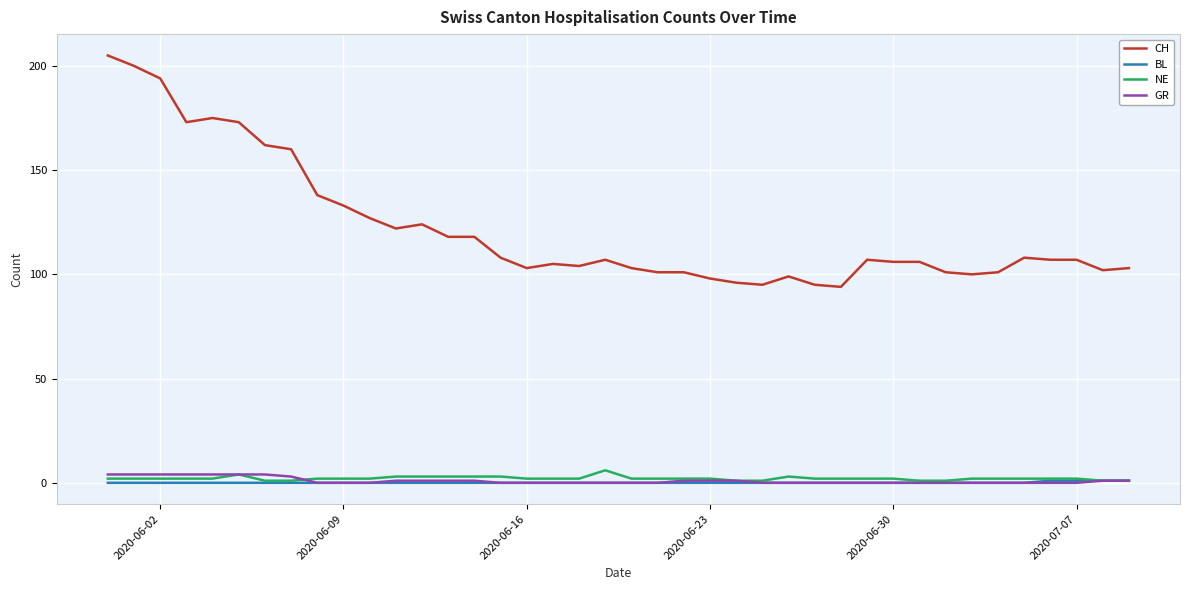

True or false: NE and CH intersect in this chart.

False